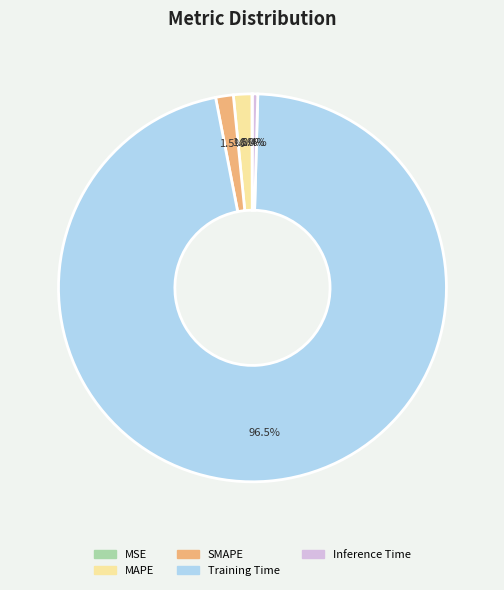

What is the largest slice in the pie chart?

Training Time